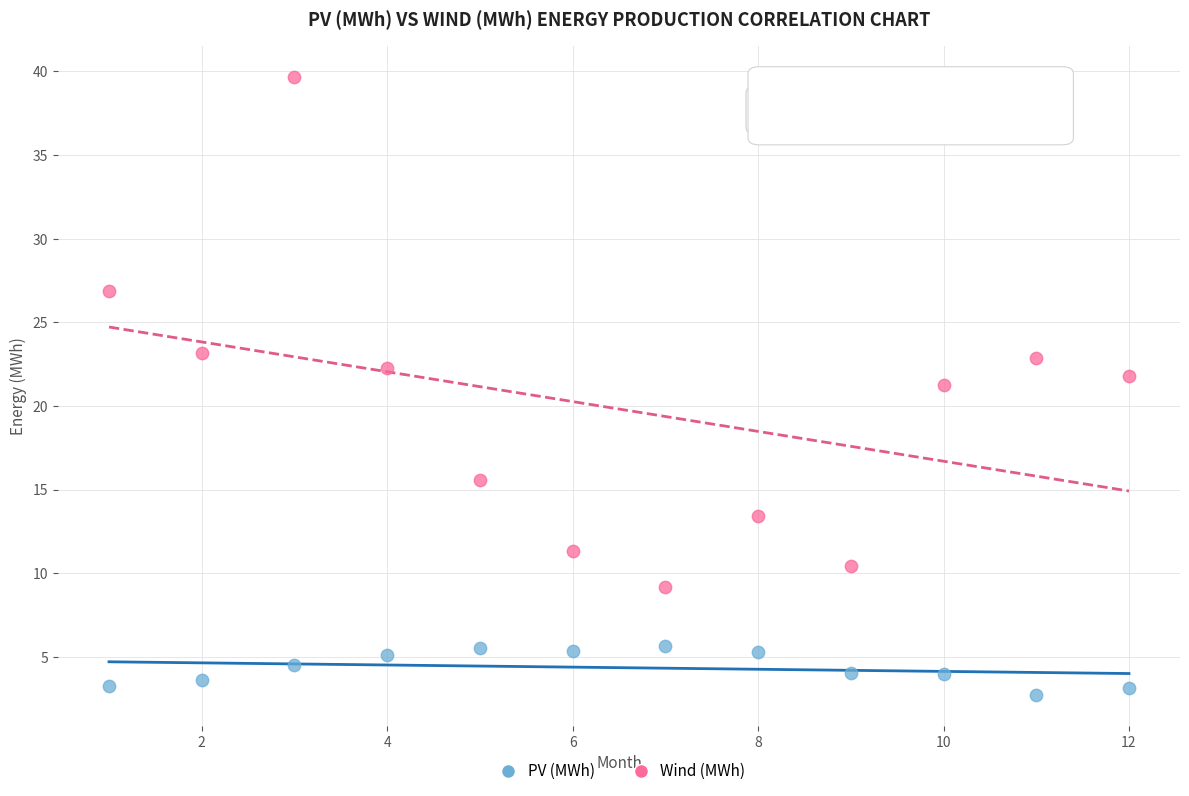

Across all data points, what is the range of X values (max minus min)?

11.0